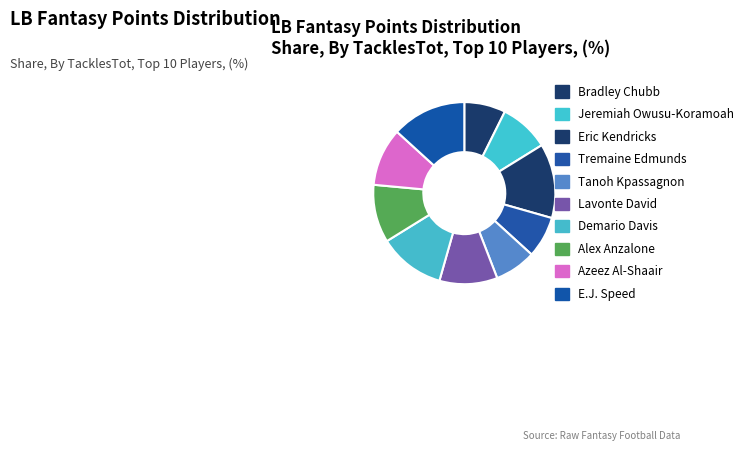

Count the number of slices in the pie.

10